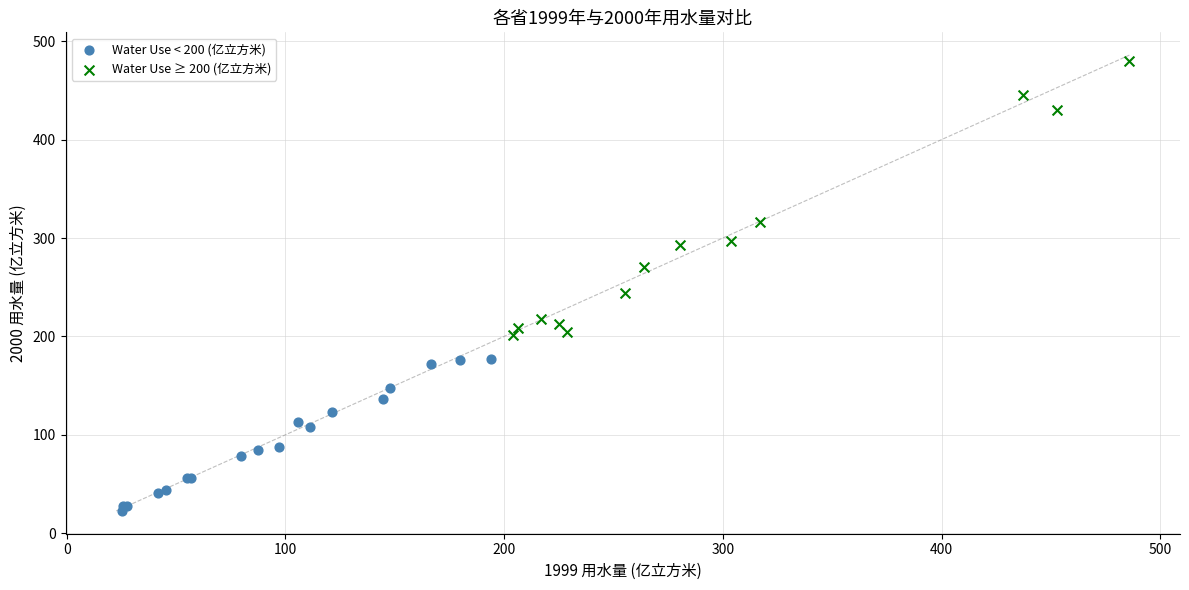

Which series reaches the minimum Y coordinate?

Water Use < 200 (亿立方米)